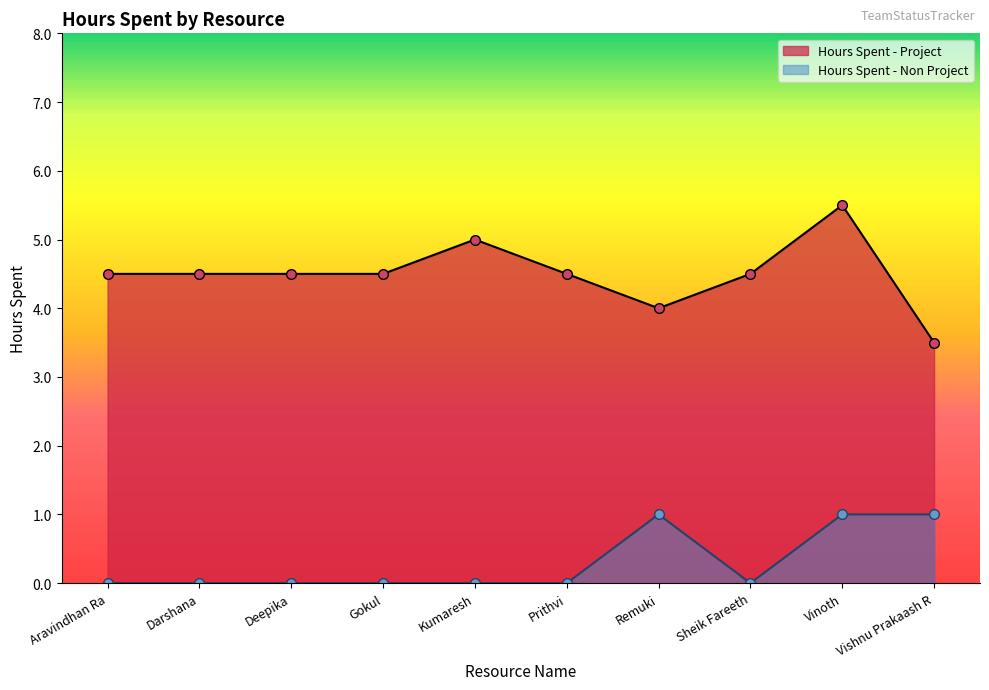

Rank the series by their maximum value, from lowest to highest.

Hours Spent - Non Project, Hours Spent - Project